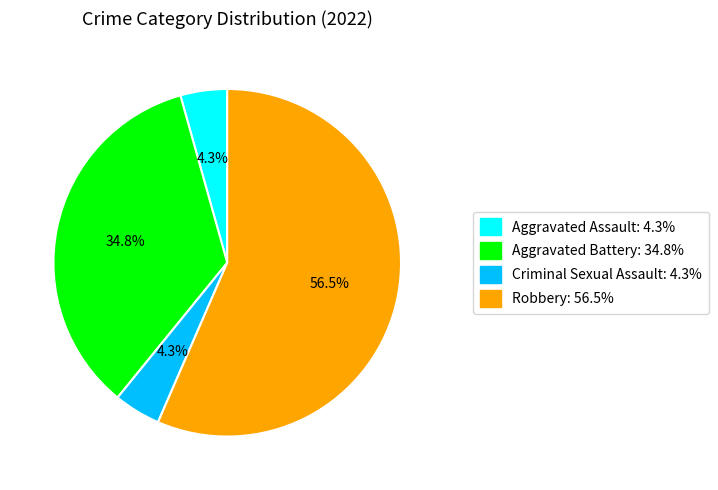

Is it true that Aggravated Assault is 4% of the pie?

True